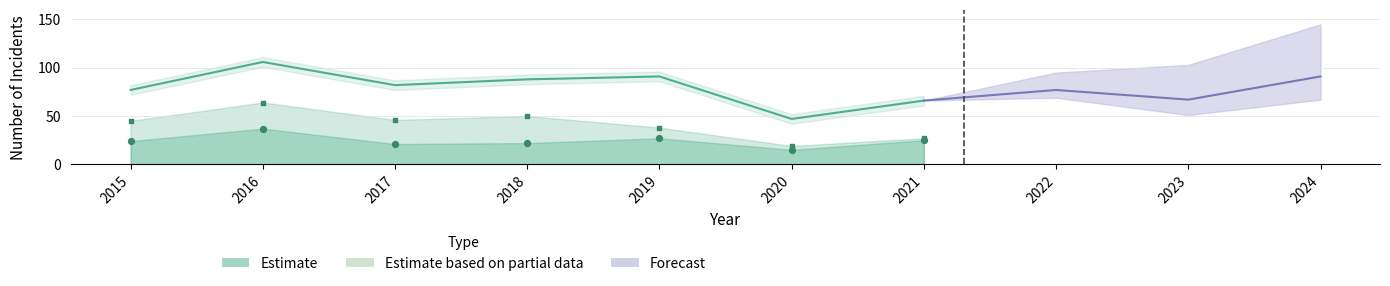

Which has a higher value, 2021 or 2020?

2021